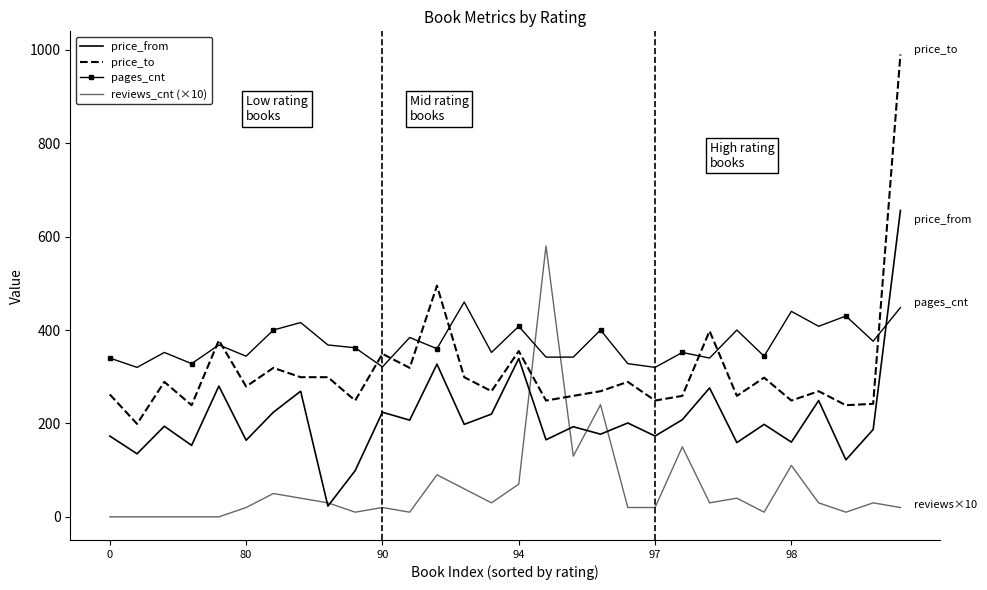

What is the value of the price_from point at the 26th from the left?

160